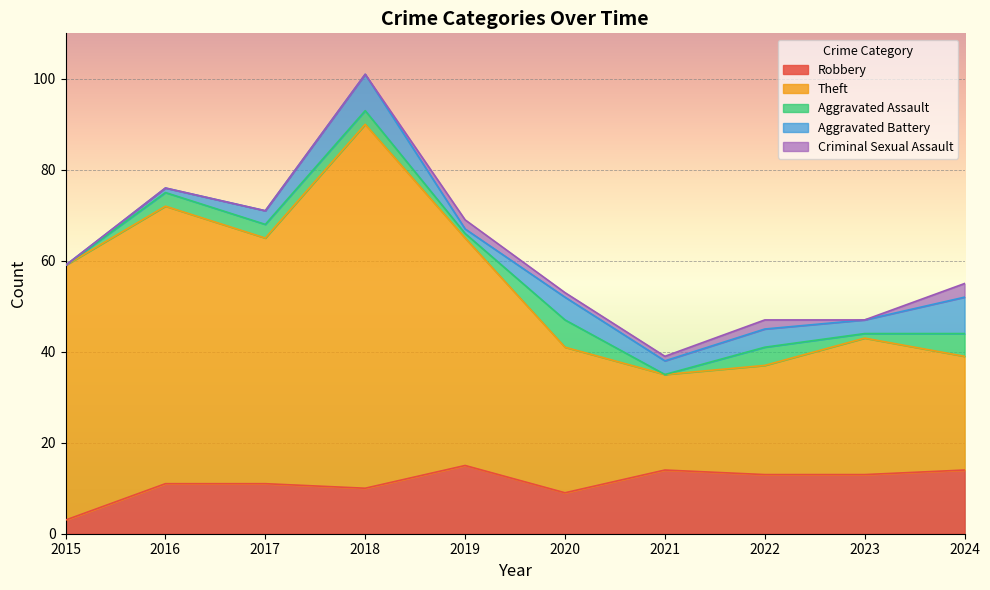

Between 2017 and 2024, which series saw the biggest shift?

Theft